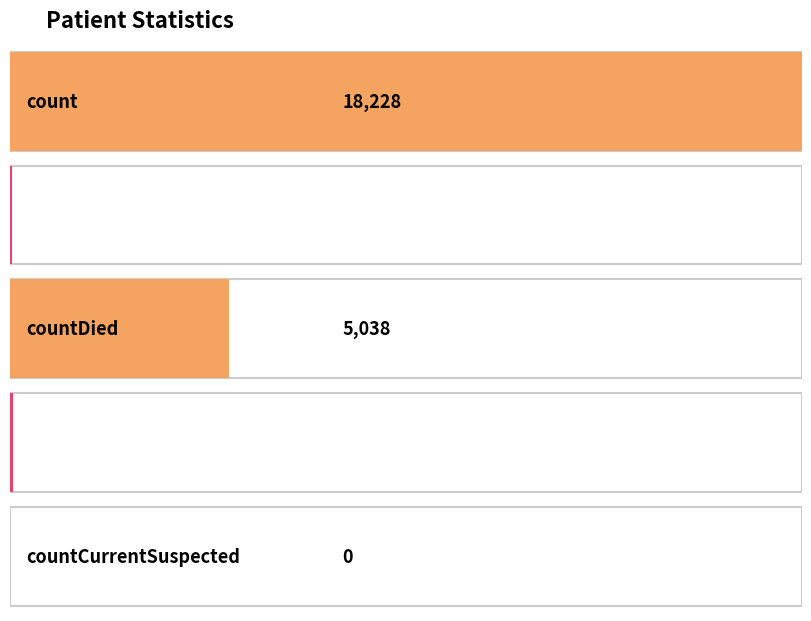

Count the number of values greater than 70.

2